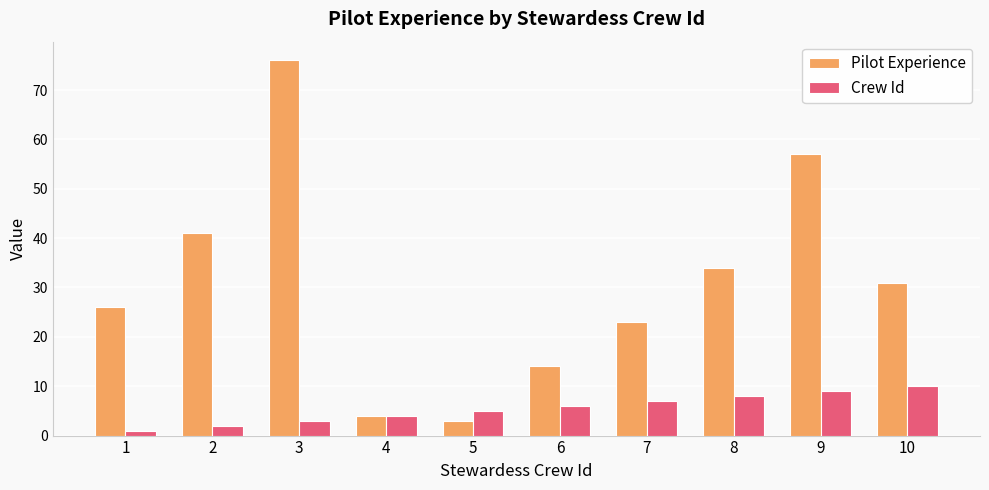

Count the Crew Id values in the range 3 to 8.

6